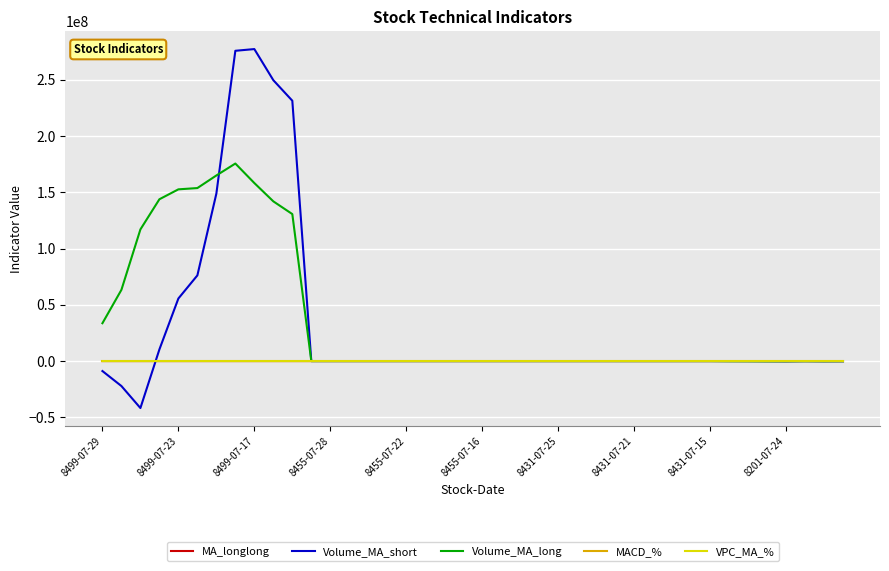

Which series has the largest range (max minus min)?

Volume_MA_short